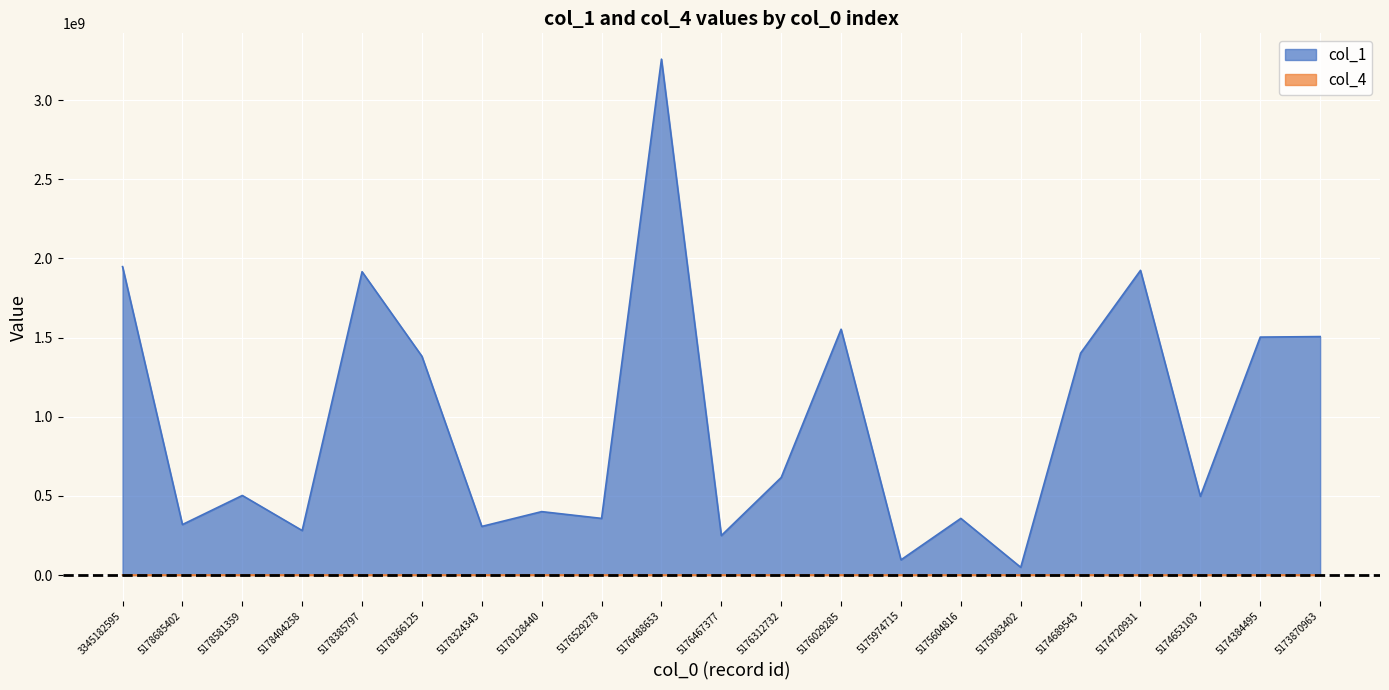

What is the difference between the maximum and minimum values in the col_4 series?

966